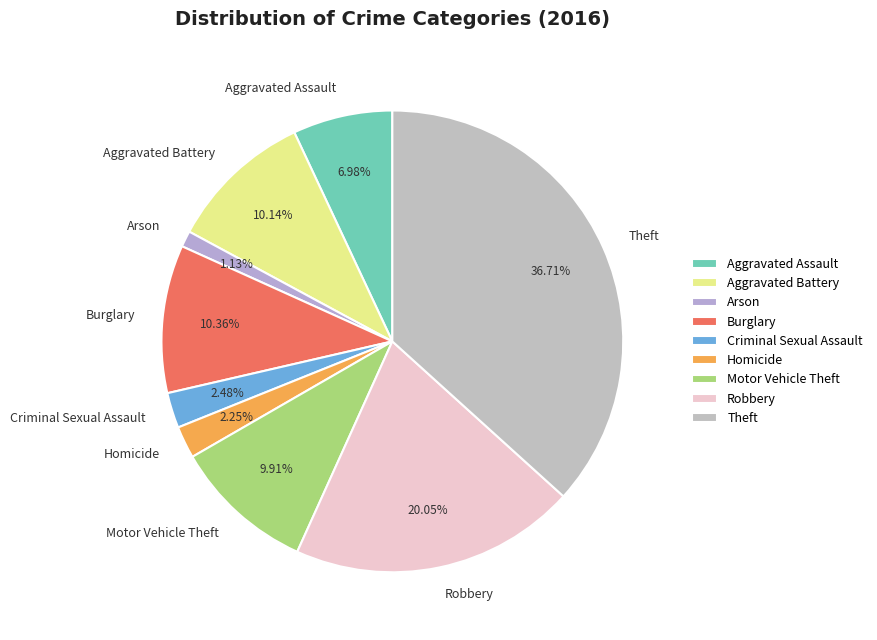

Which slice is the largest?

Theft